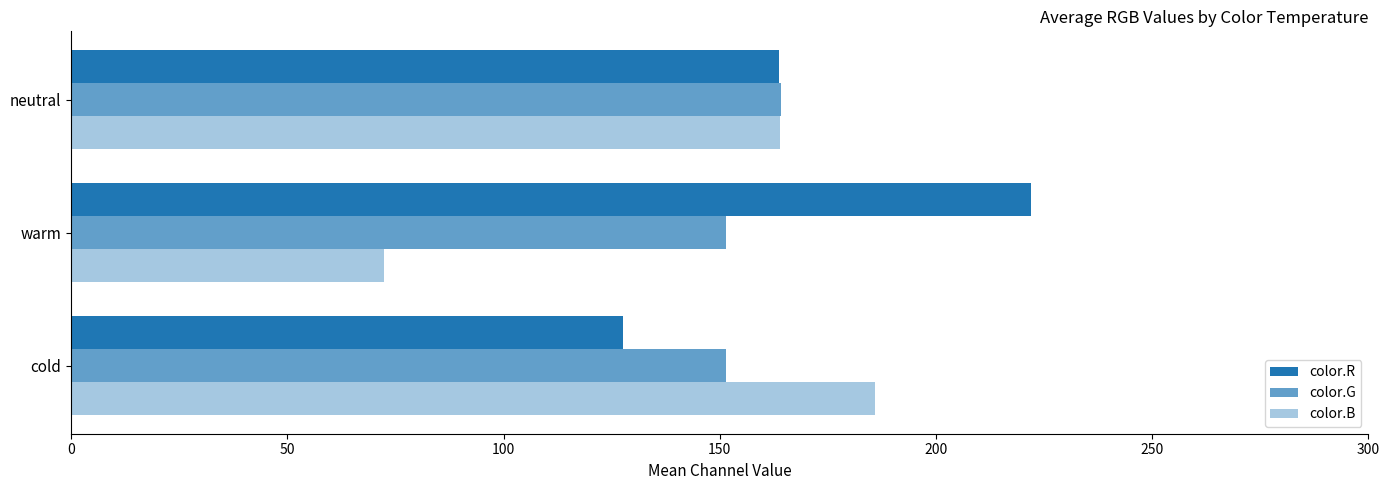

How many distinct data groups are displayed?

3